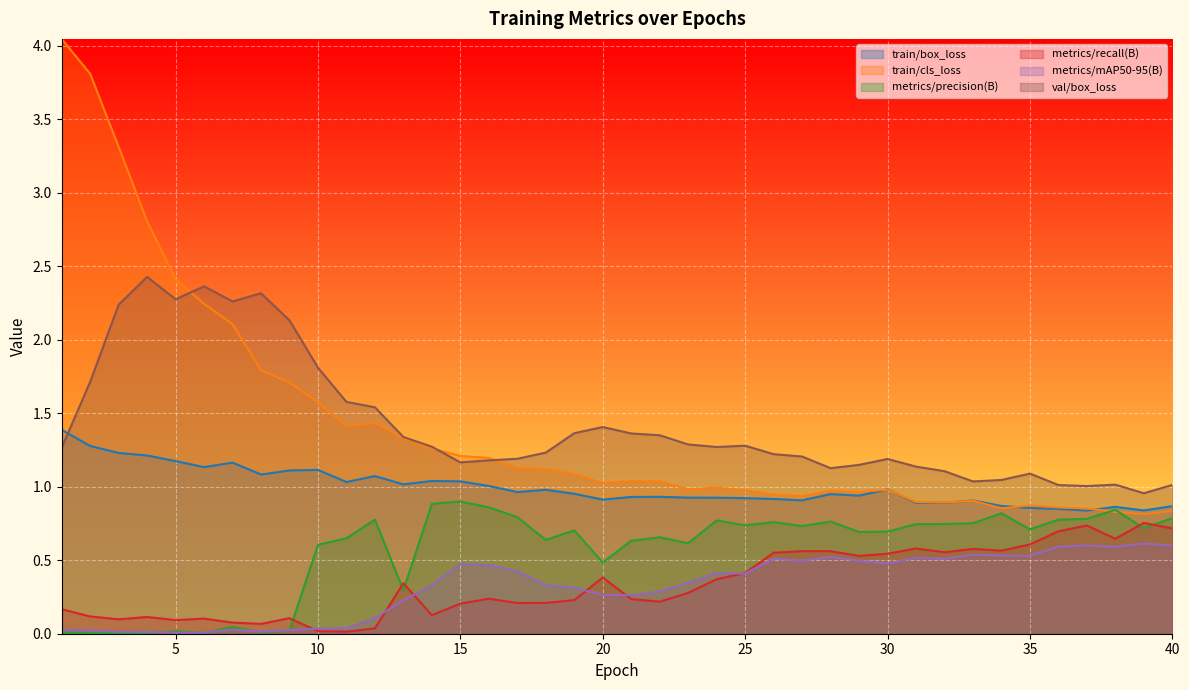

Read the train/box_loss value at 10.

1.1